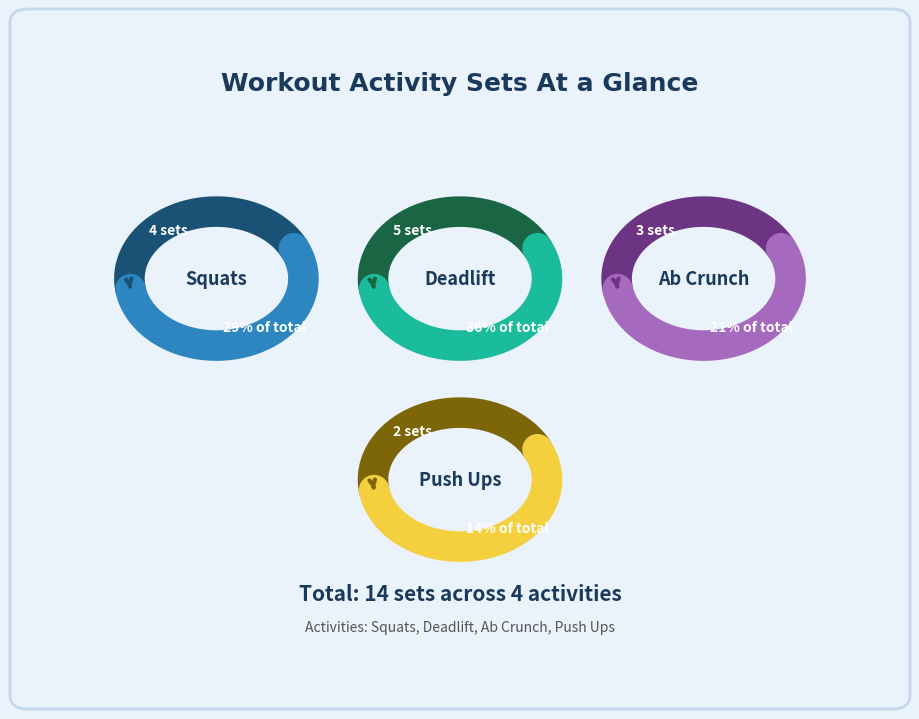

Which slice is the largest?

Deadlift